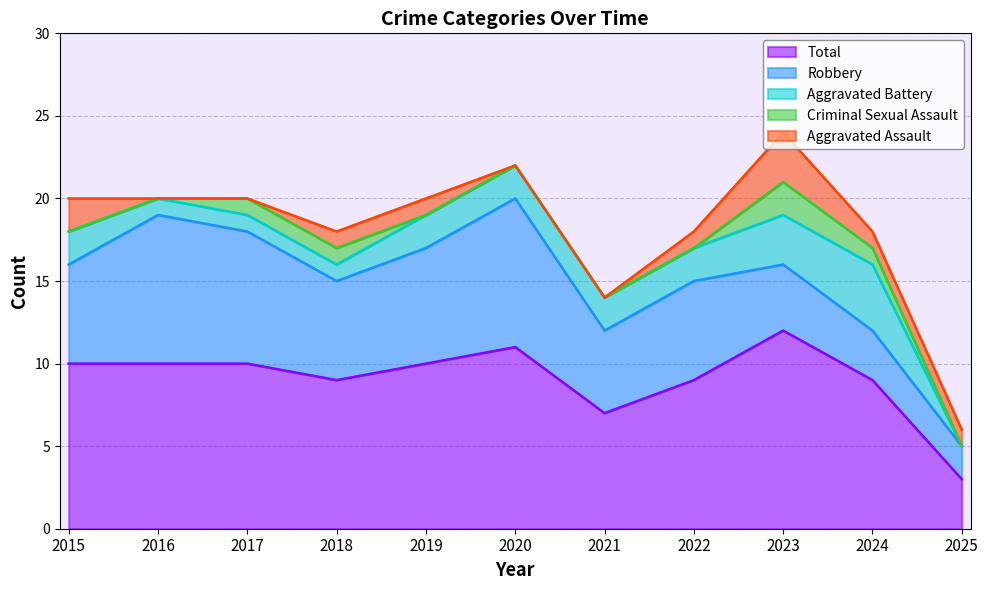

At which label does Aggravated Assault reach its peak?

2023